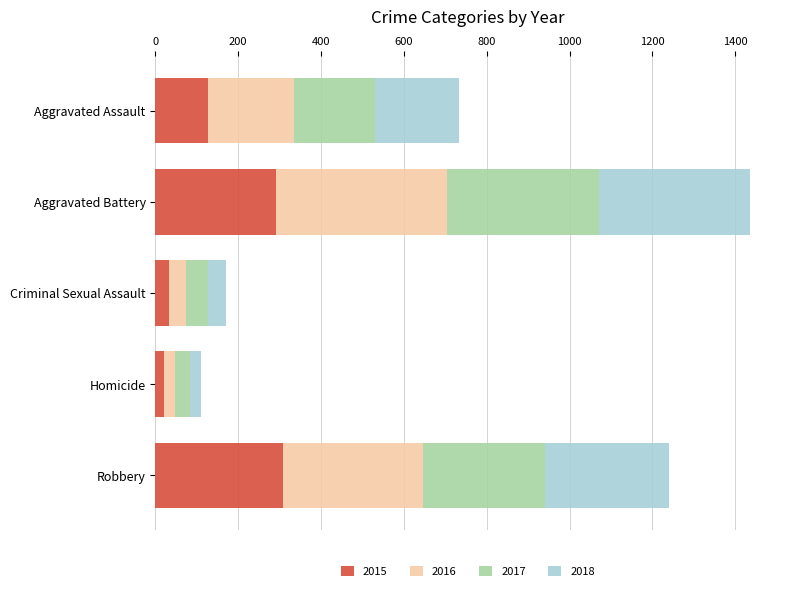

What are all the series names shown in the legend?

2015, 2016, 2017, 2018